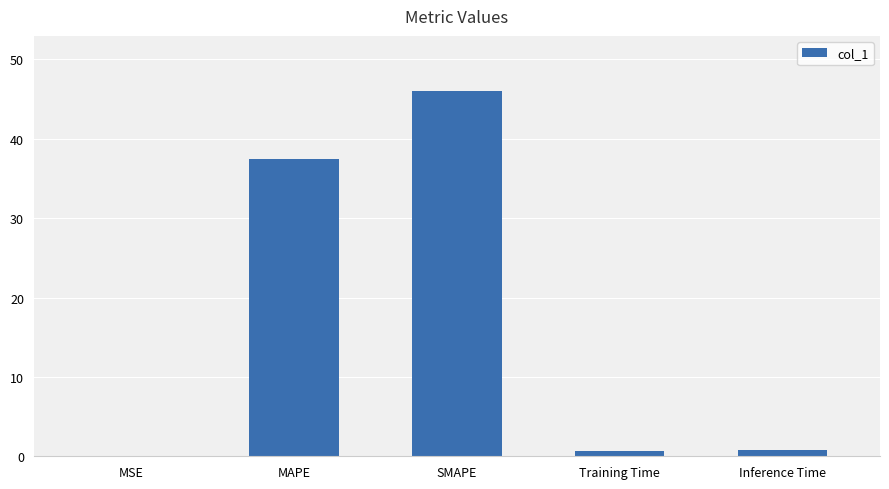

Are the bars grouped side by side (vs. stacked)?

No